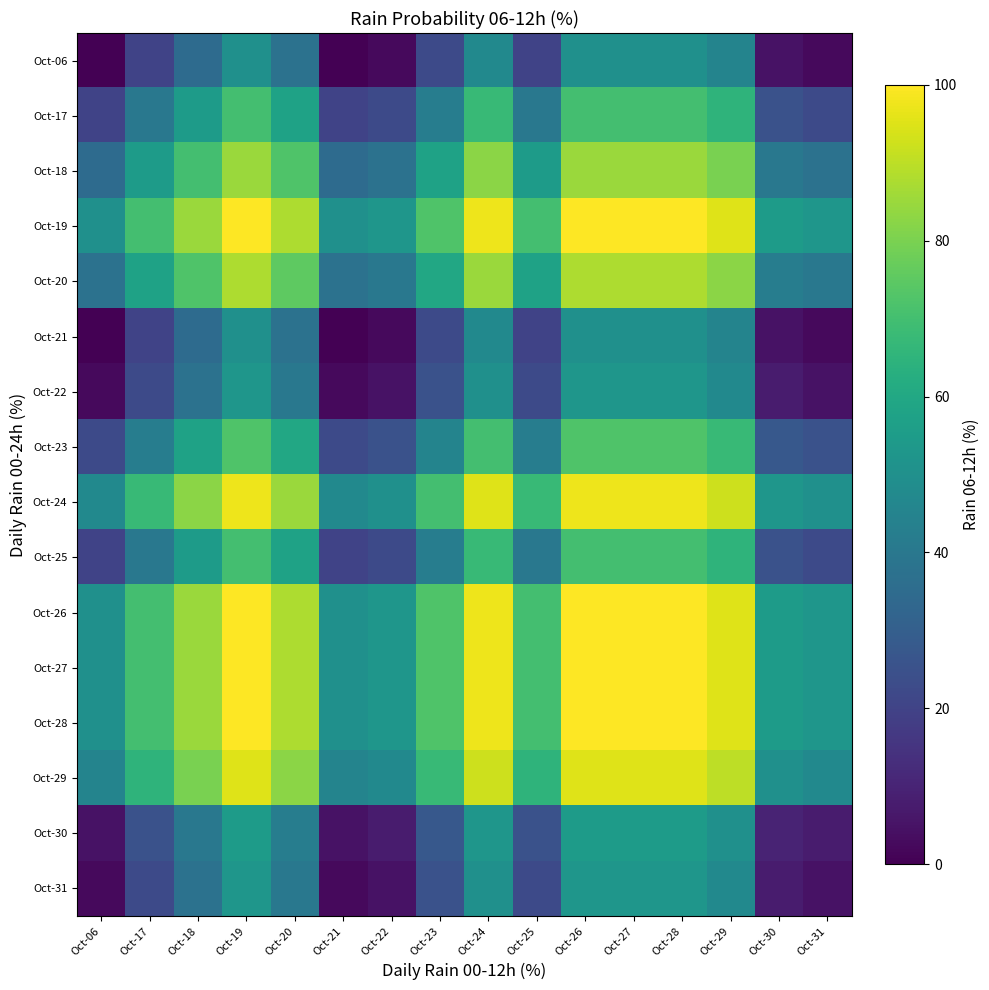

Which label corresponds to the largest value in the chart?

Oct-19